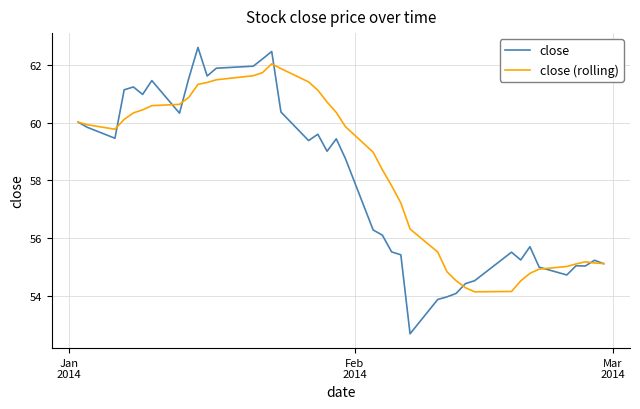

Count the number of data series in this chart.

2